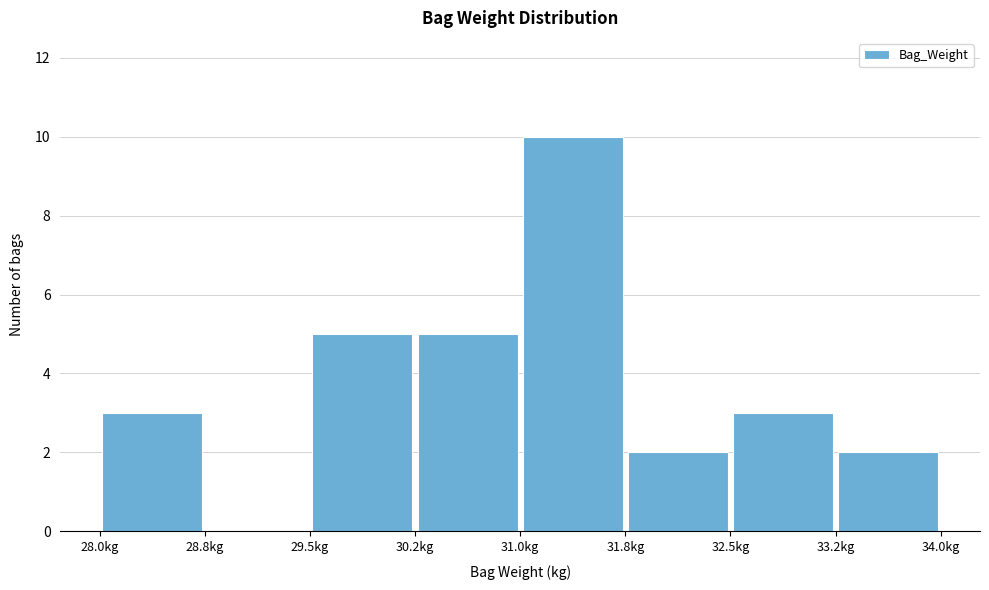

Reading left to right, transcribe this chart: for each bar, give the range it covers on the x-axis and its height. Neither the bar edges nor the heights are printed on the chart, so give them approximately, as read against the axes.

28.00 to 28.75: 3
28.75 to 29.50: 0
29.50 to 30.25: 5
30.25 to 31.00: 5
31.00 to 31.75: 10
31.75 to 32.50: 2
32.50 to 33.25: 3
33.25 to 34.00: 2